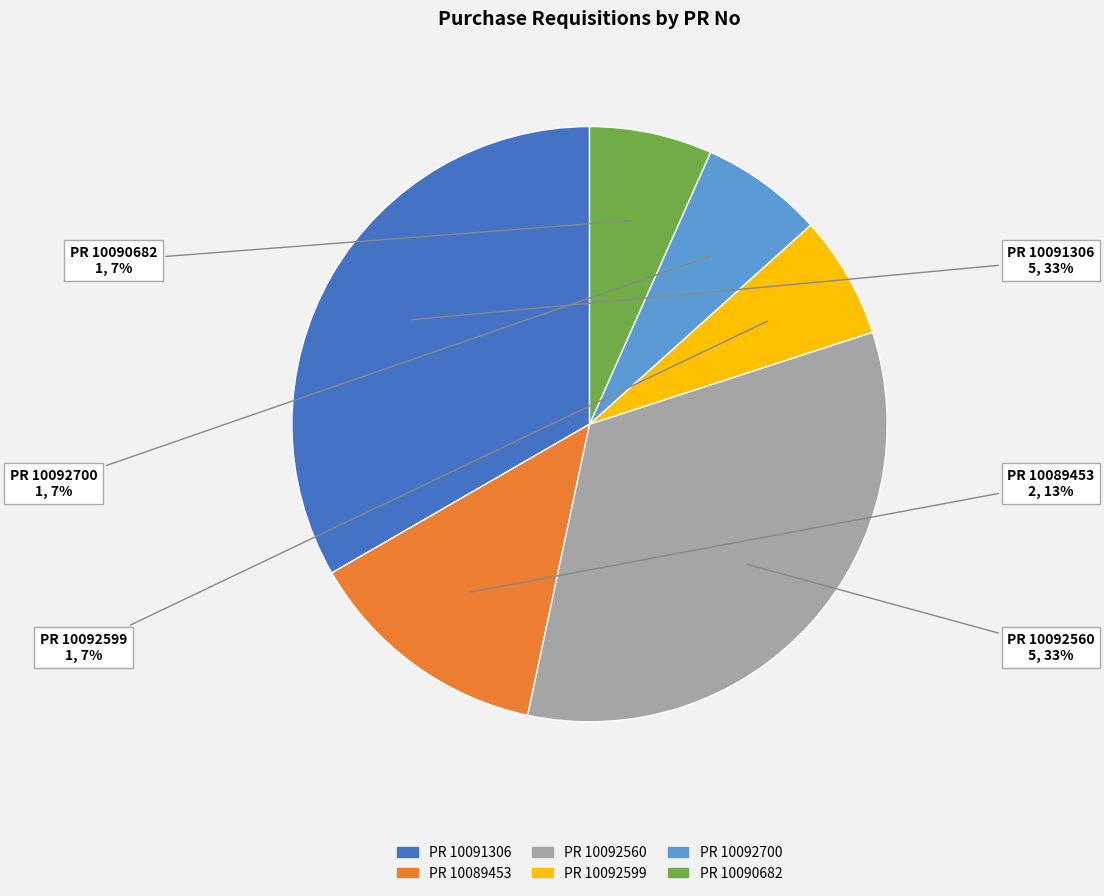

Is there any slice that represents more than half of the pie?

No